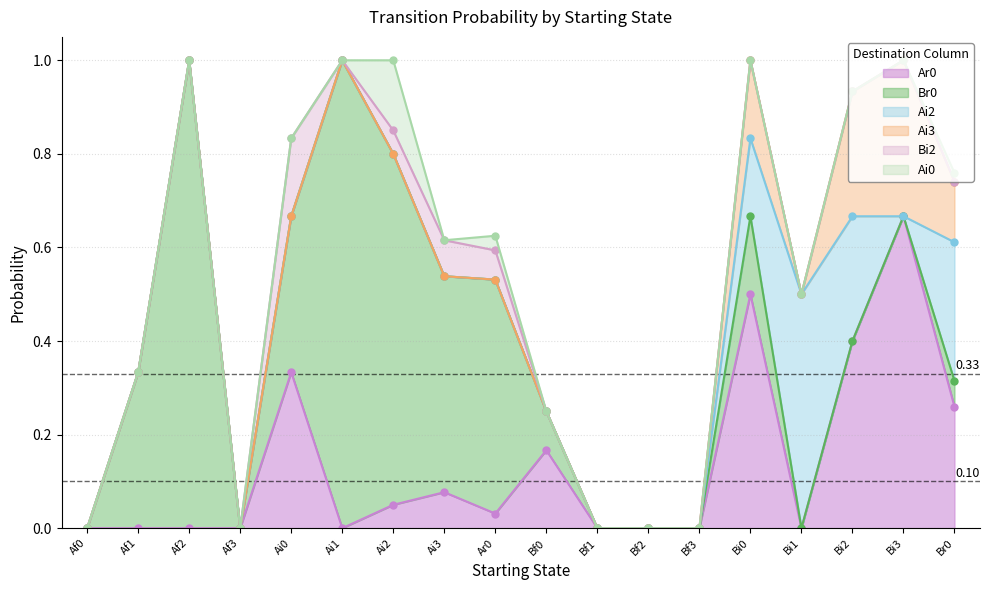

Does the chart display data point markers on the line(s)?

Yes